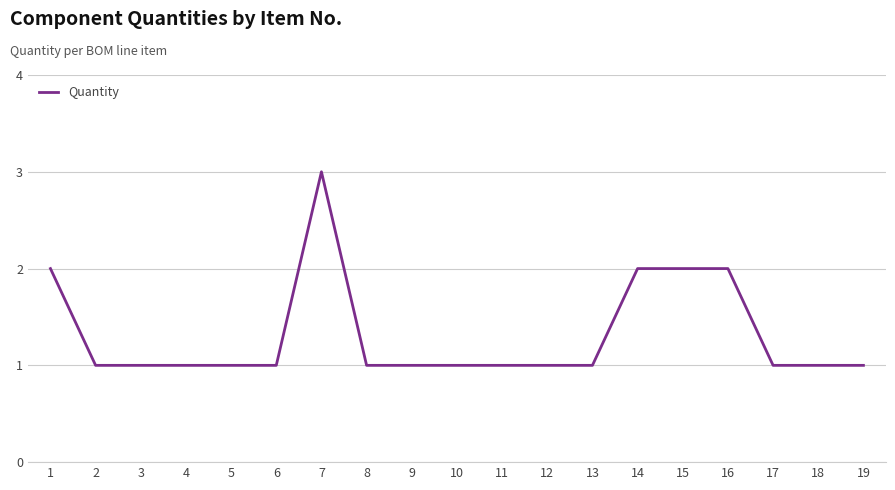

True or false: the data shows 0 at 18.

False